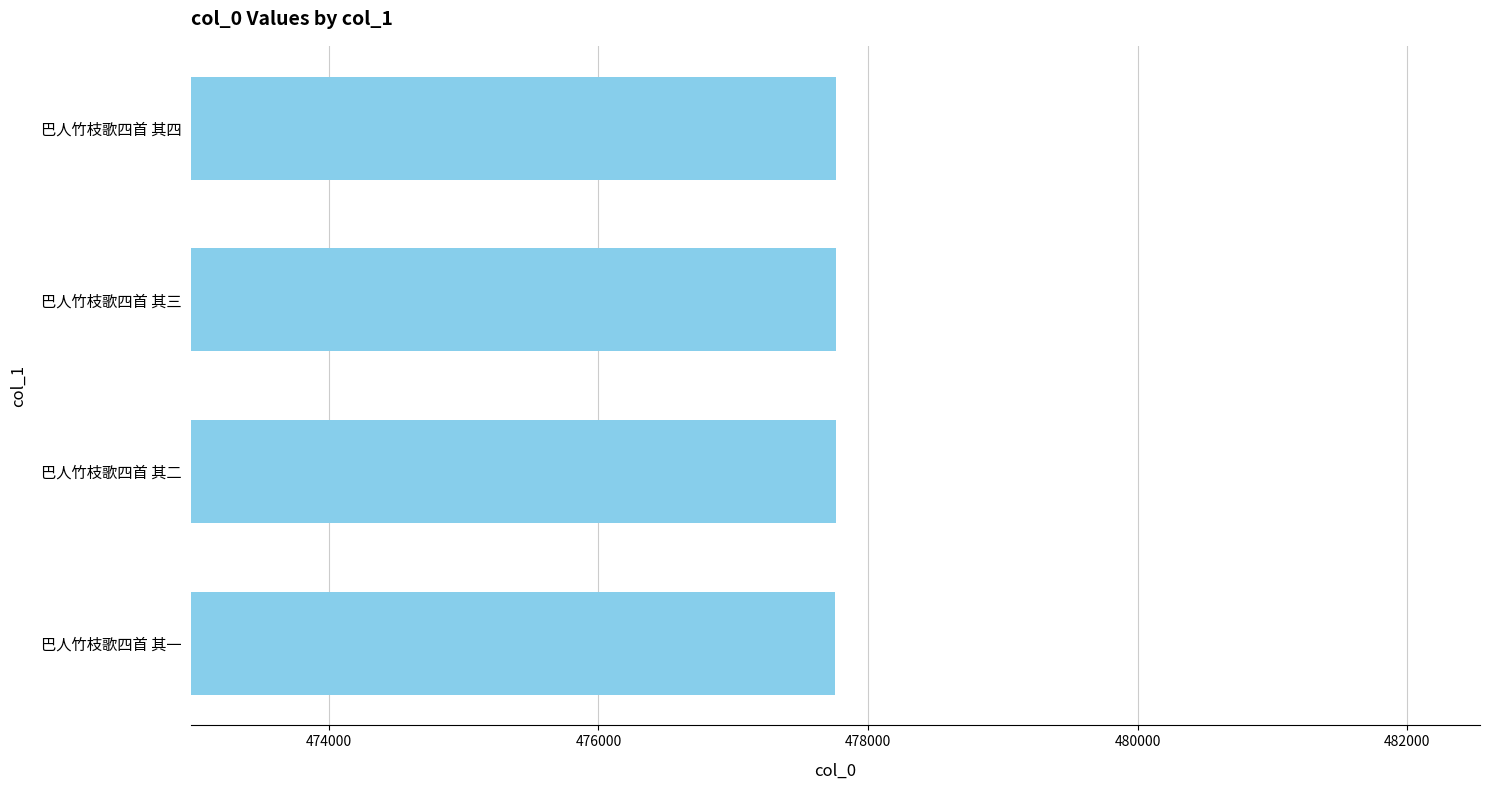

What is the approximate value at 巴人竹枝歌四首 其四?

477761